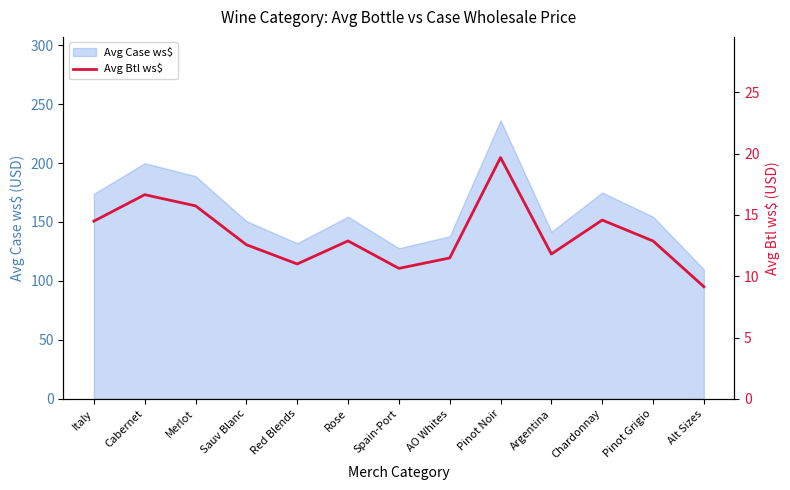

The value of Avg Case ws$ at Rose is 50.7. True or false?

False